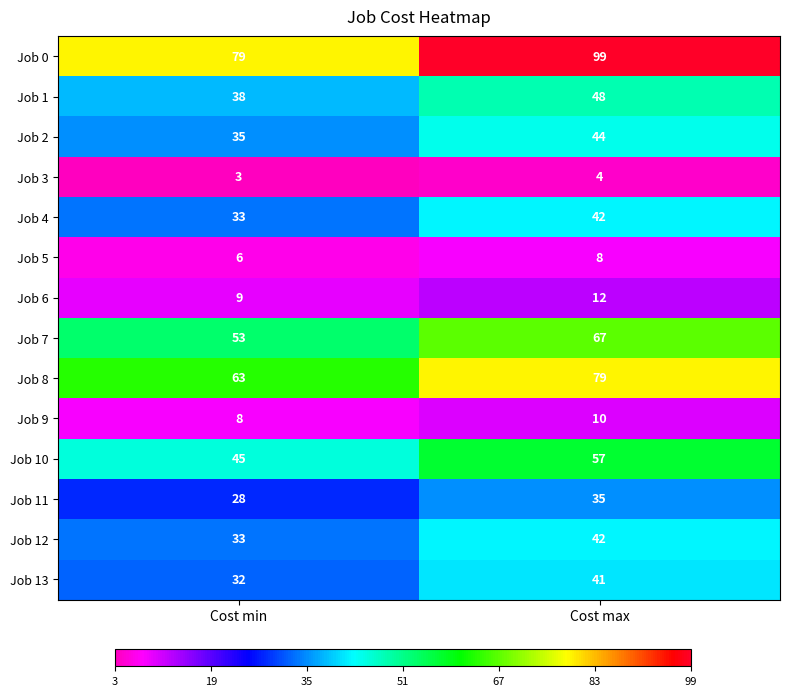

The value of Job 3 at Cost max is 7. True or false?

False